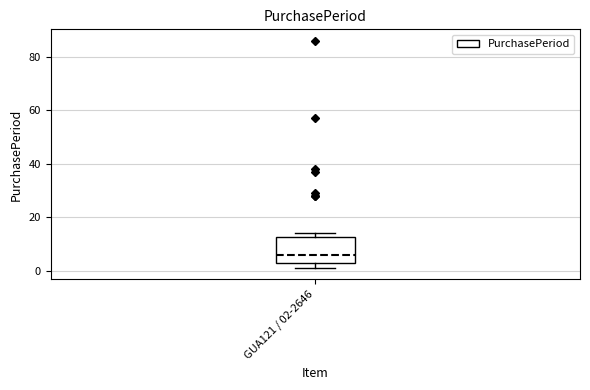

Read this box plot against the y-axis: the position of the median line, the range covered by the box, and the ends of both whiskers. The values are not printed on the chart, so give them approximately, as read against the axis.

median 6, box 4 to 12, whiskers 2 to 14